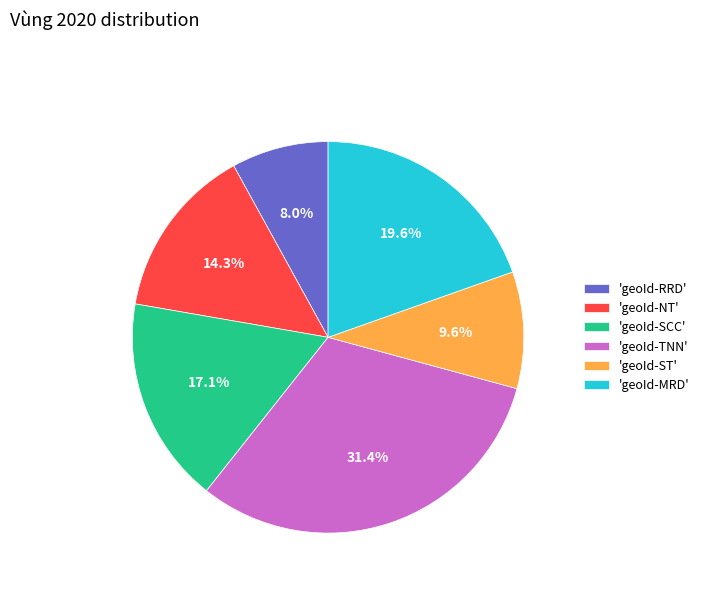

What portion of the pie excludes 'geoId-NT'?

85.7%